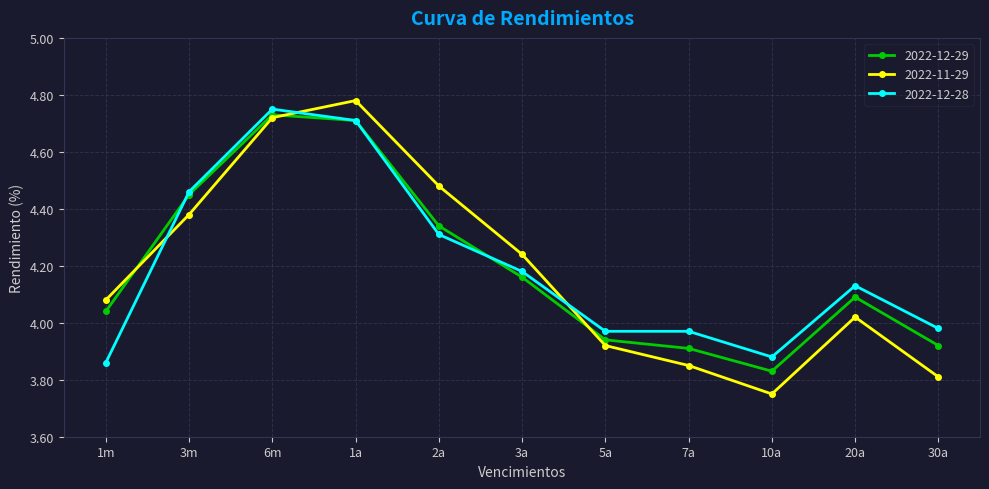

How many data points does each series have?

11